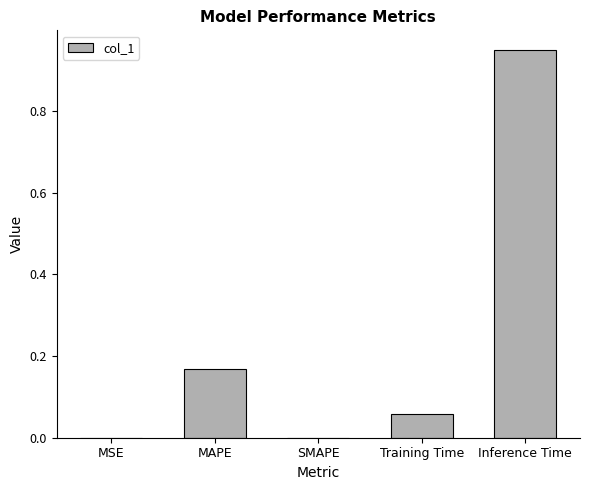

What is the change in value from MSE to Inference Time?

+1.0